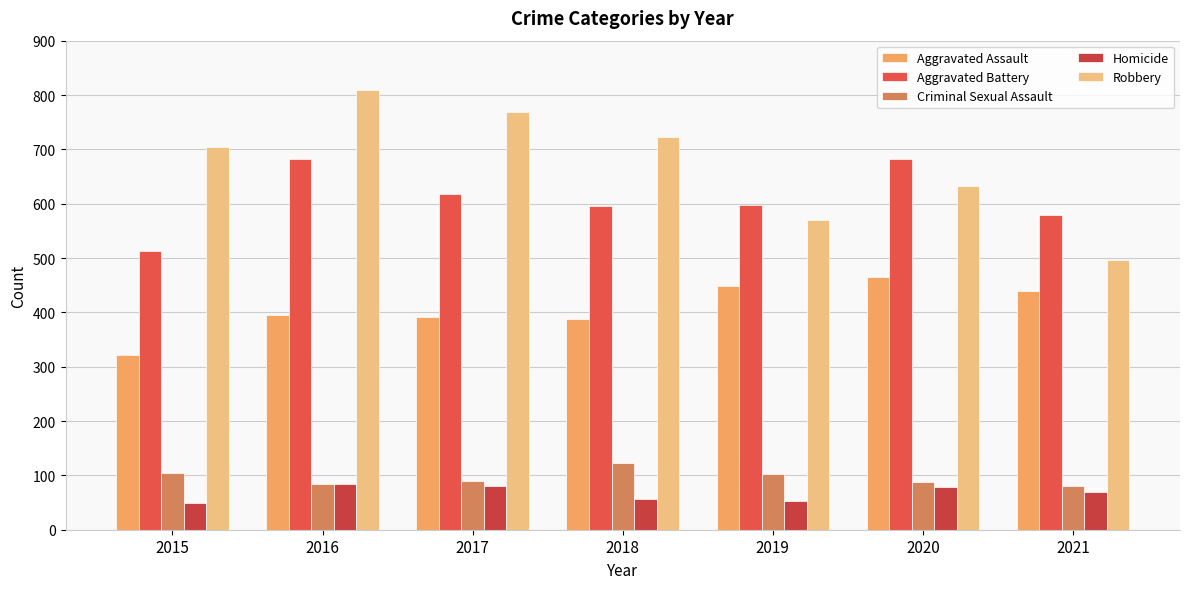

How many bars are there in each group?

5